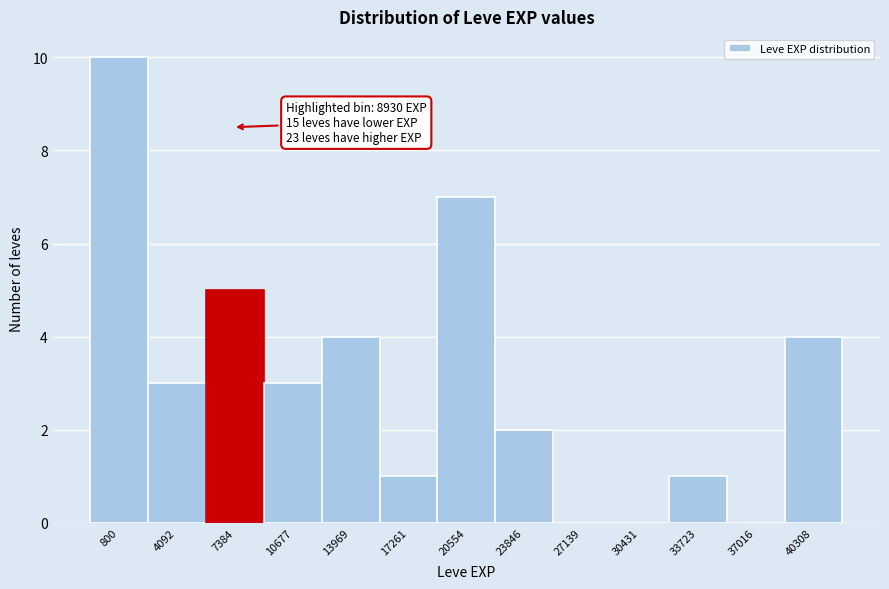

Reading right to left, what are all the values shown in this chart?

40308=4	37016=0	33723=1	30431=0	27139=0	23846=2	20554=7	17261=1	13969=4	10677=3	7384=5	4092=3	800=10